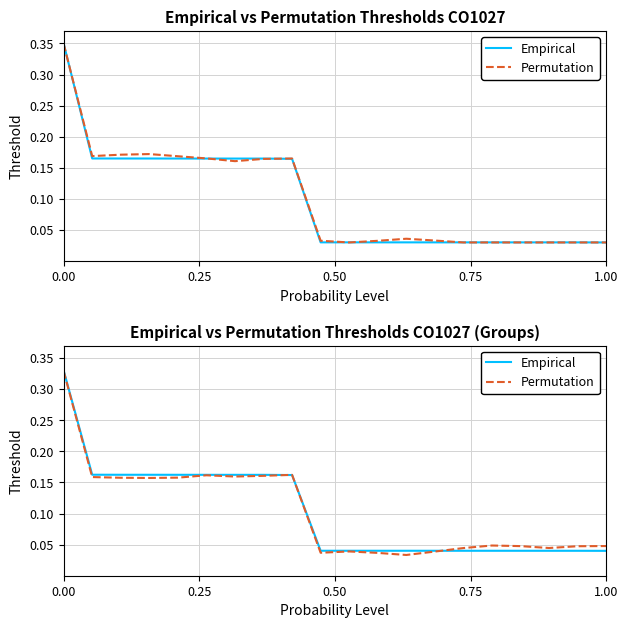

How many lines are shown in the chart?

2